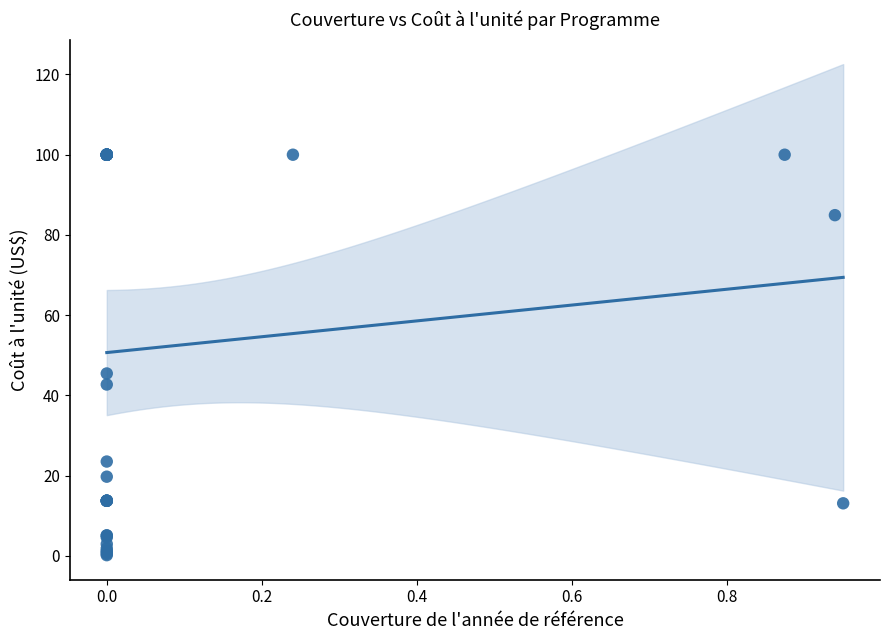

What Y value in the scatter plot is closest to 50?

45.4